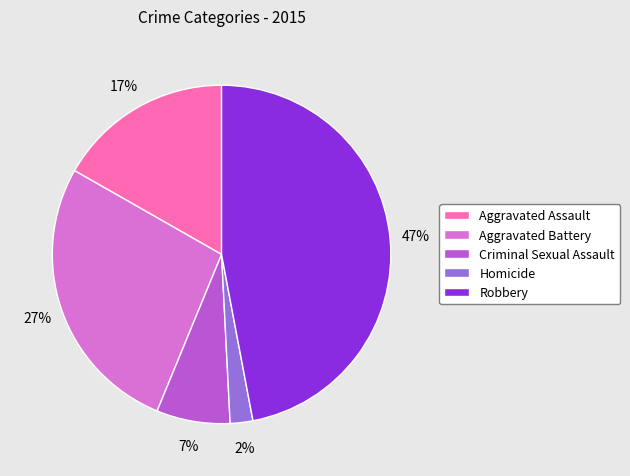

Which has a higher value, Aggravated Assault or Criminal Sexual Assault?

Aggravated Assault